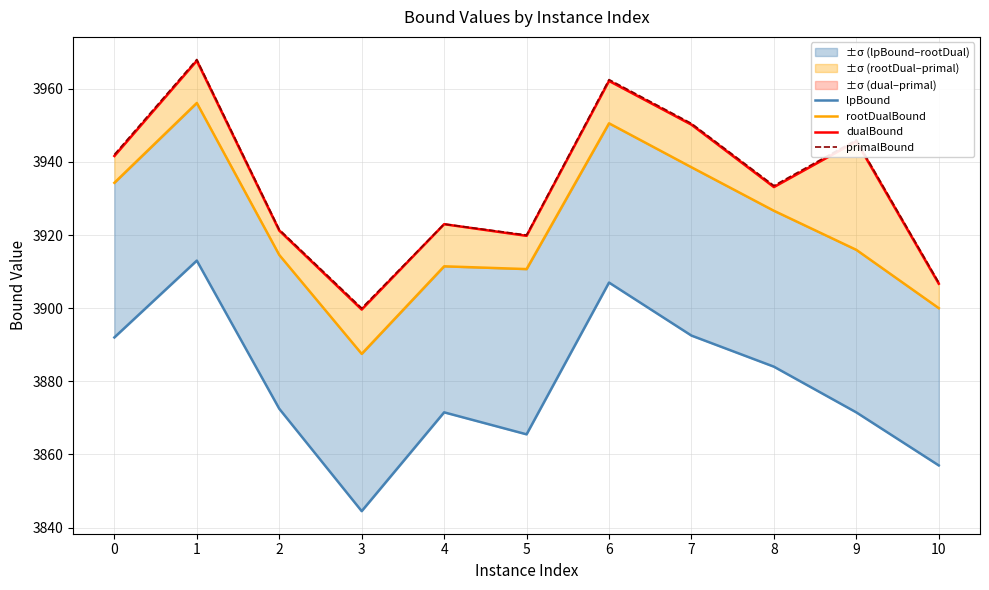

What is the value of the dualBound point at the 7th from the left?

3962.1